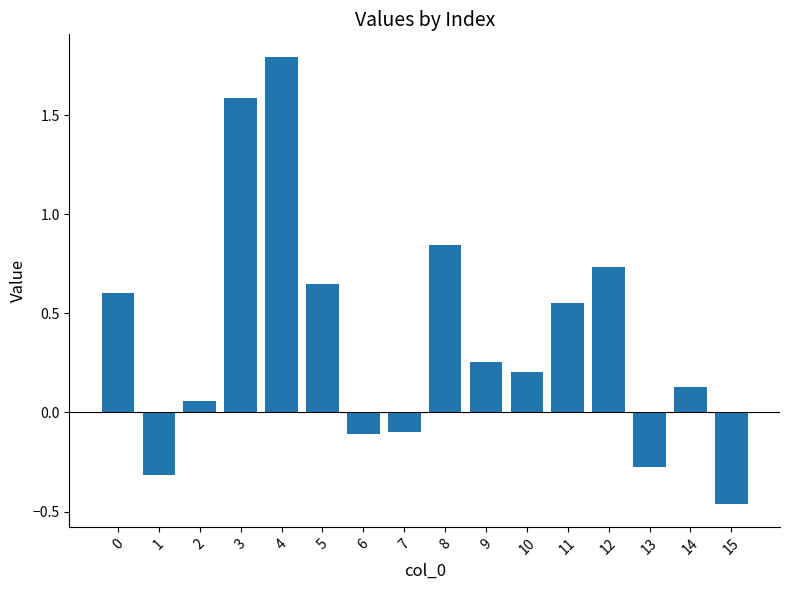

Read the value at 10.

0.2